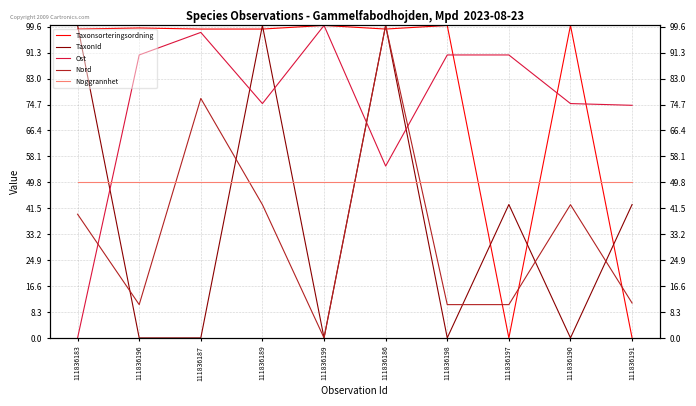

Is the value of Ost at 111836186 greater than the value of TaxonId at 111836183?

No